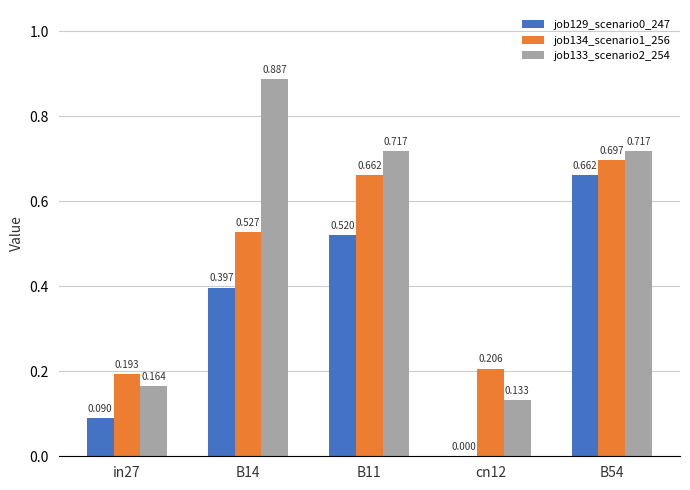

How many data points does each series have?

5